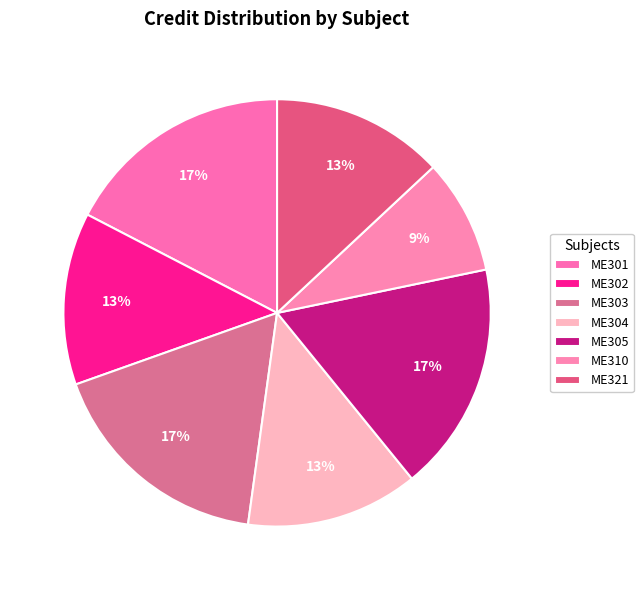

Which slice is the smallest?

ME310